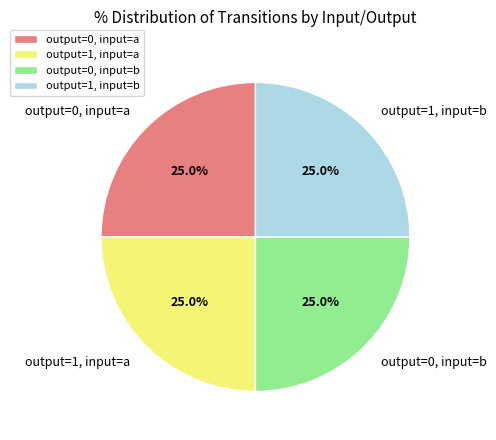

How much of the chart is everything except output=1, input=a?

75.0%